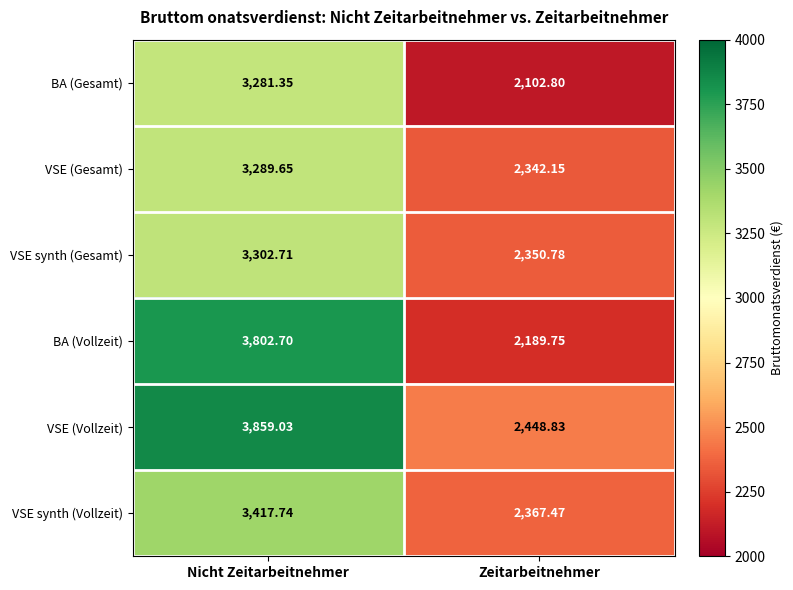

At which label is VSE synth (Gesamt) closest to 2826?

Zeitarbeitnehmer